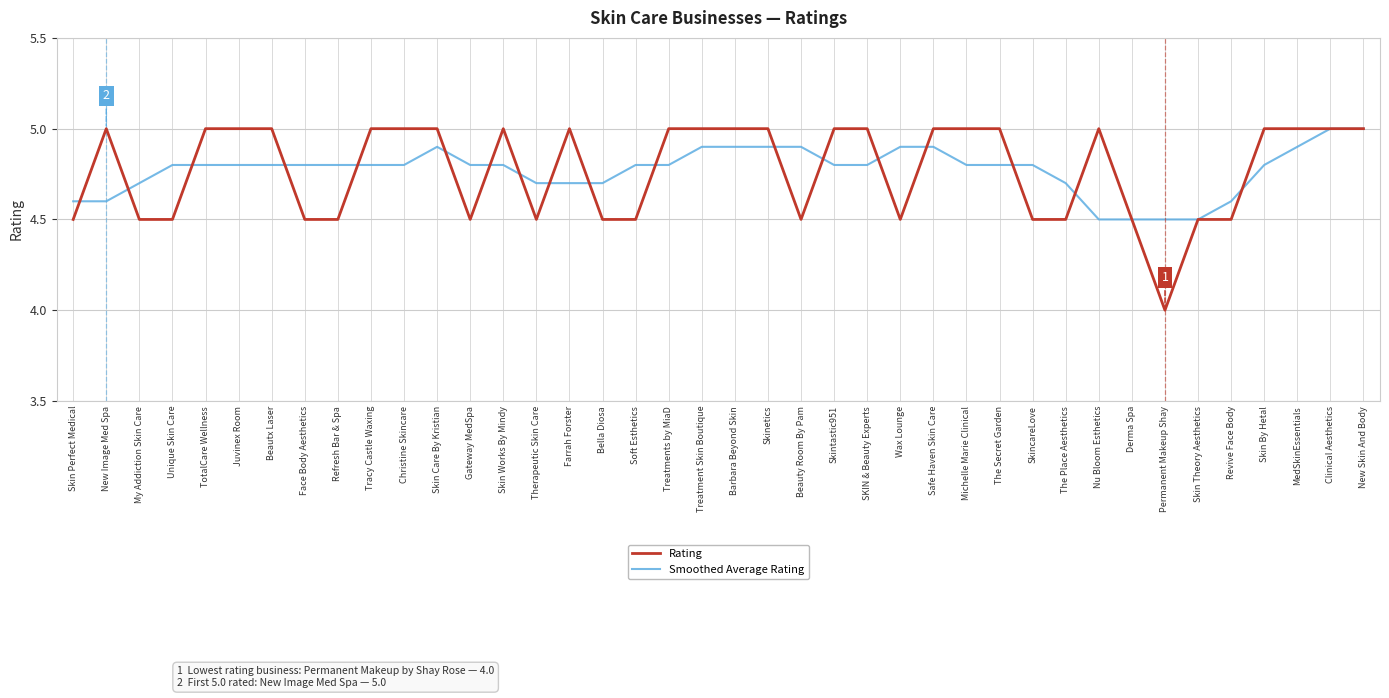

True or false: Rating has a value of 4.5 at Revive Face Body.

True